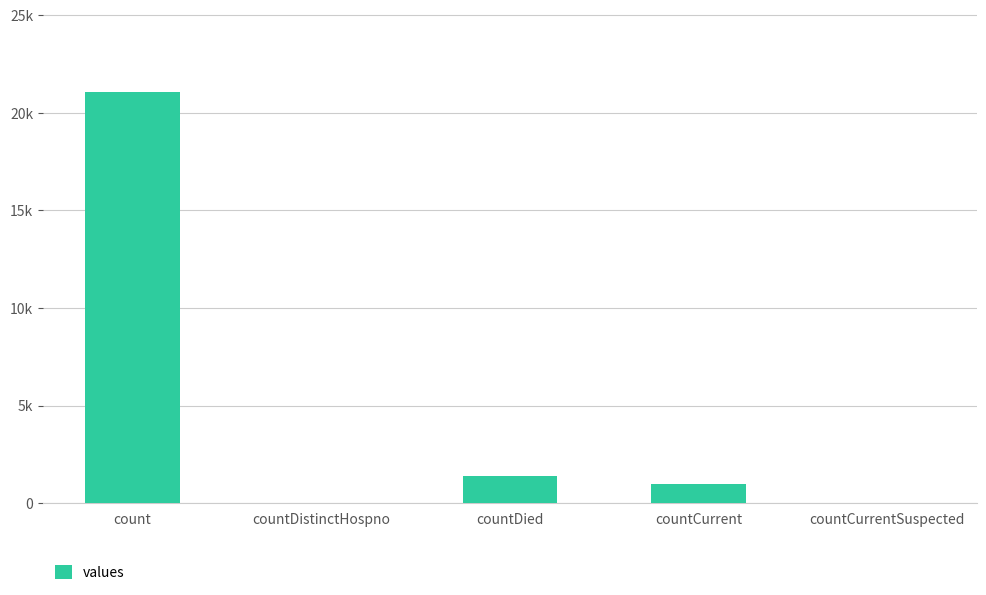

Are the bars horizontal?

No